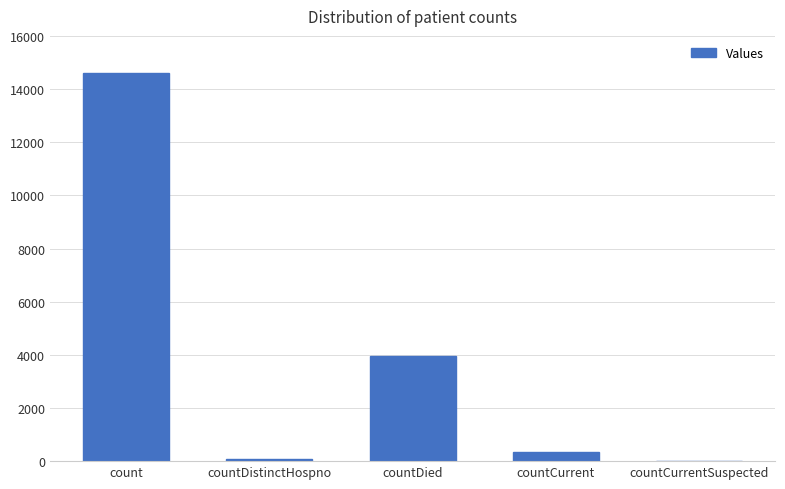

What is the greatest value displayed?

14606